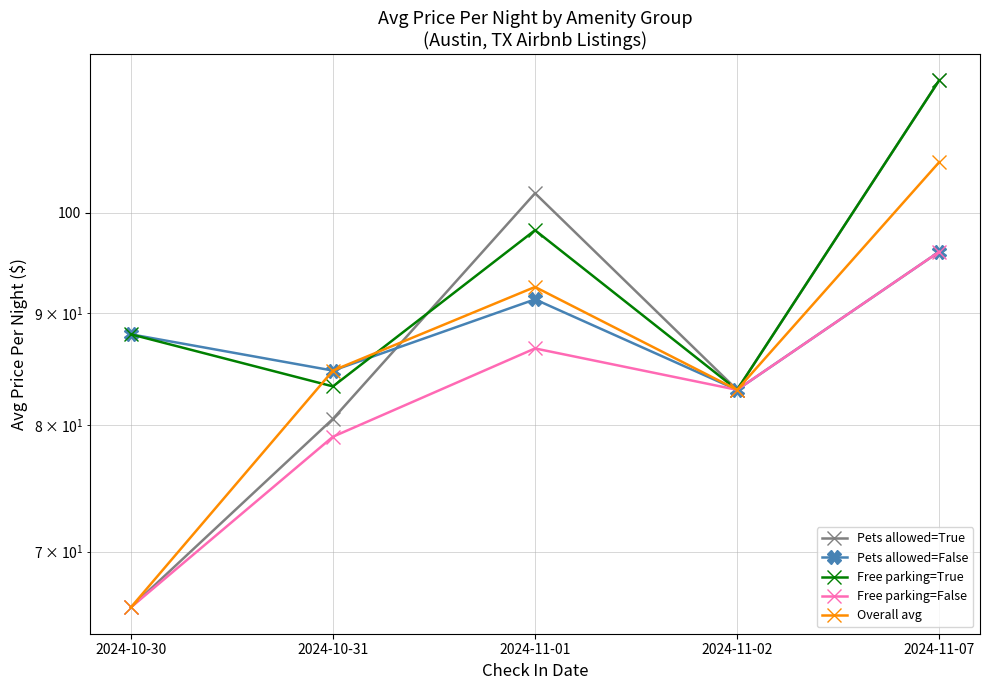

Rank the categories by Free parking=True value from highest to lowest.

2024-11-07, 2024-11-01, 2024-10-30, 2024-10-31, 2024-11-02